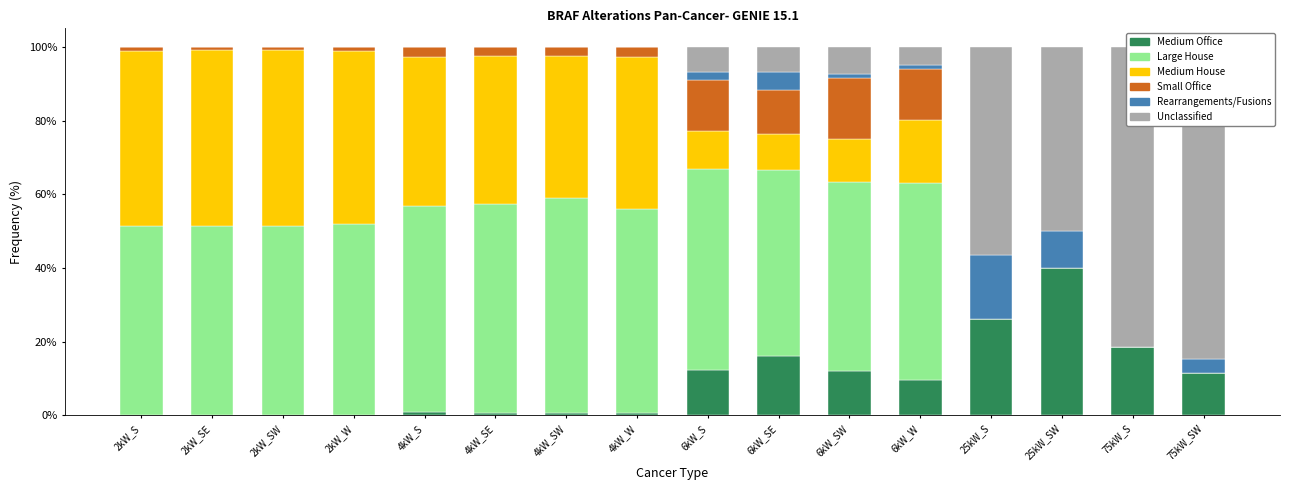

Which series has the largest total across all categories?

Large House